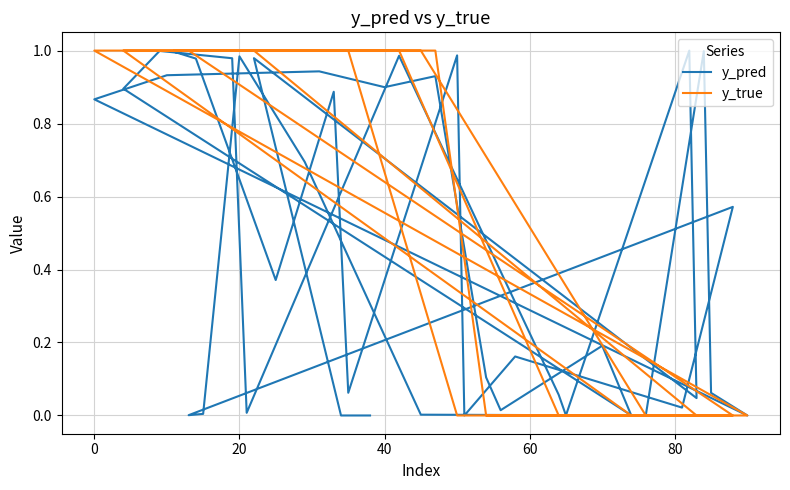

List the series in order of their overall mean, highest first.

y_true, y_pred